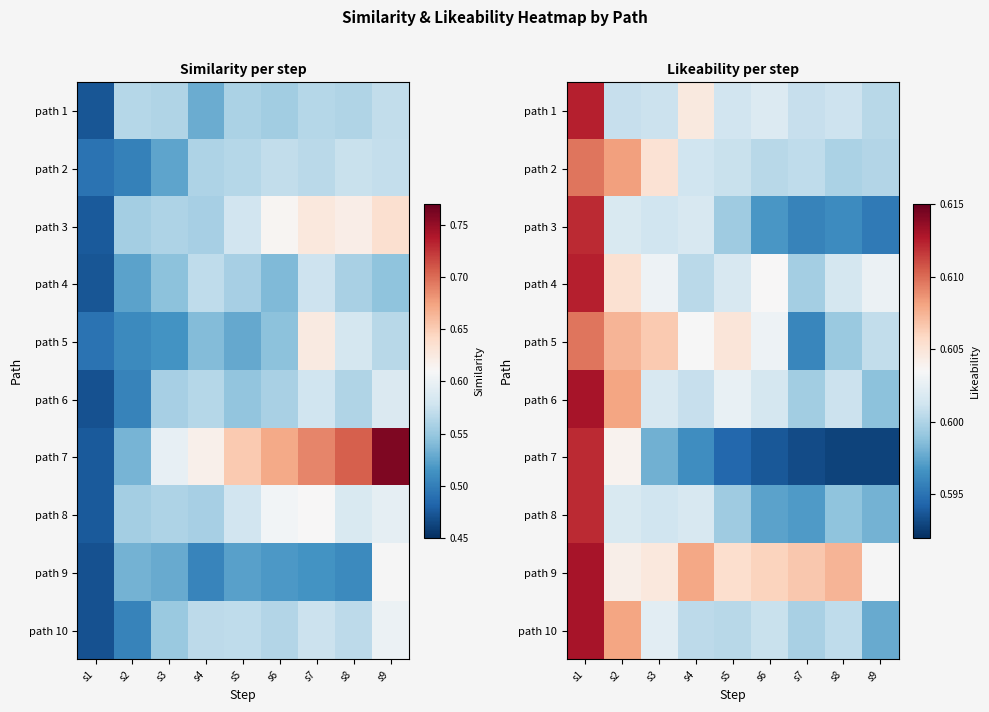

What is the greatest value displayed?

0.6